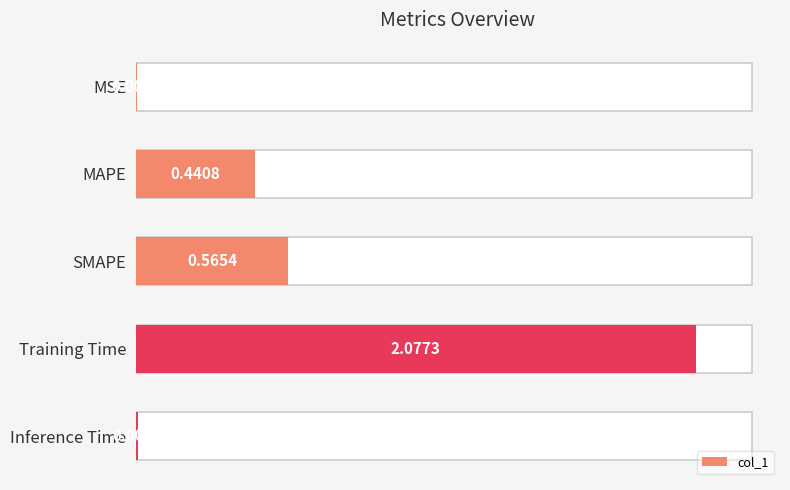

What is the maximum value shown in the chart?

2.1